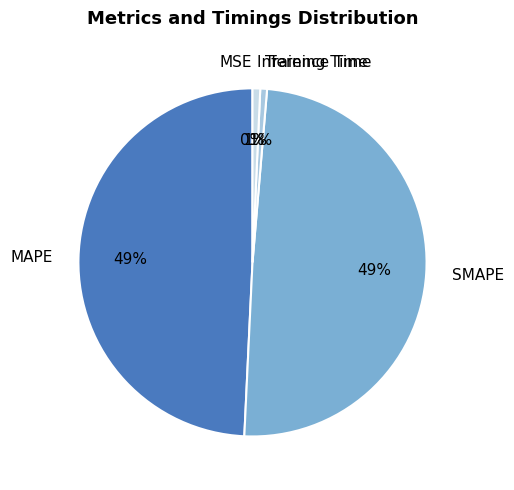

The MAPE slice represents 58% of the pie. True or false?

False